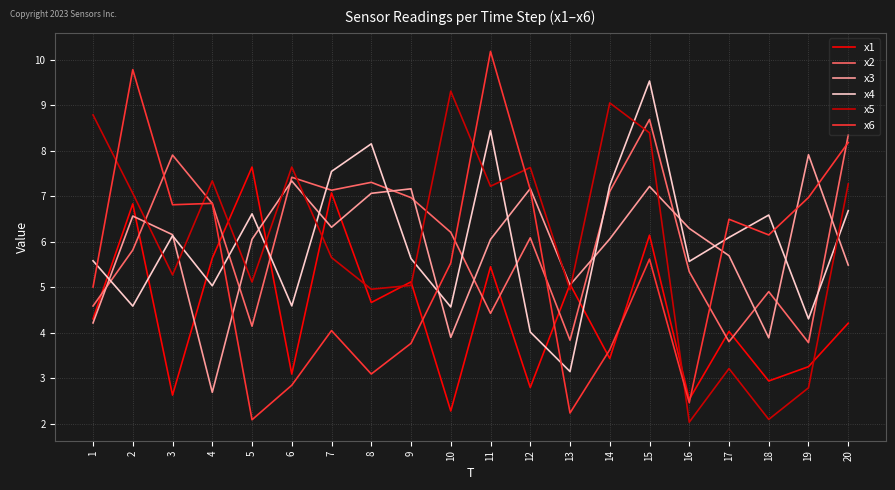

Read the x5 value at 19.

2.8